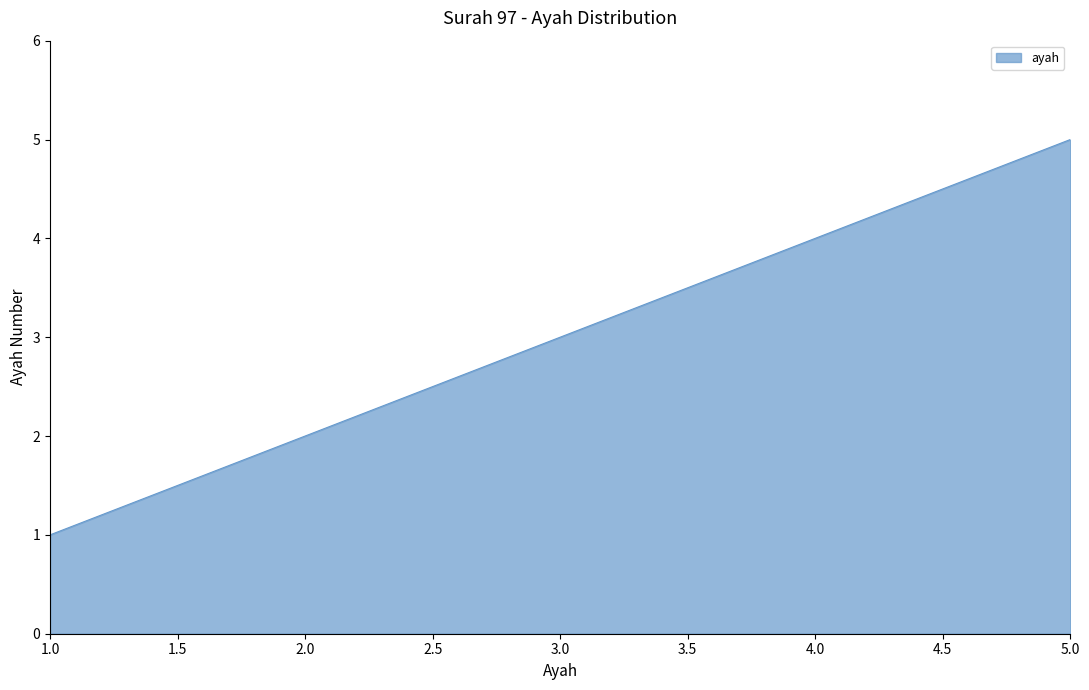

Does the chart display data point markers on the line(s)?

No